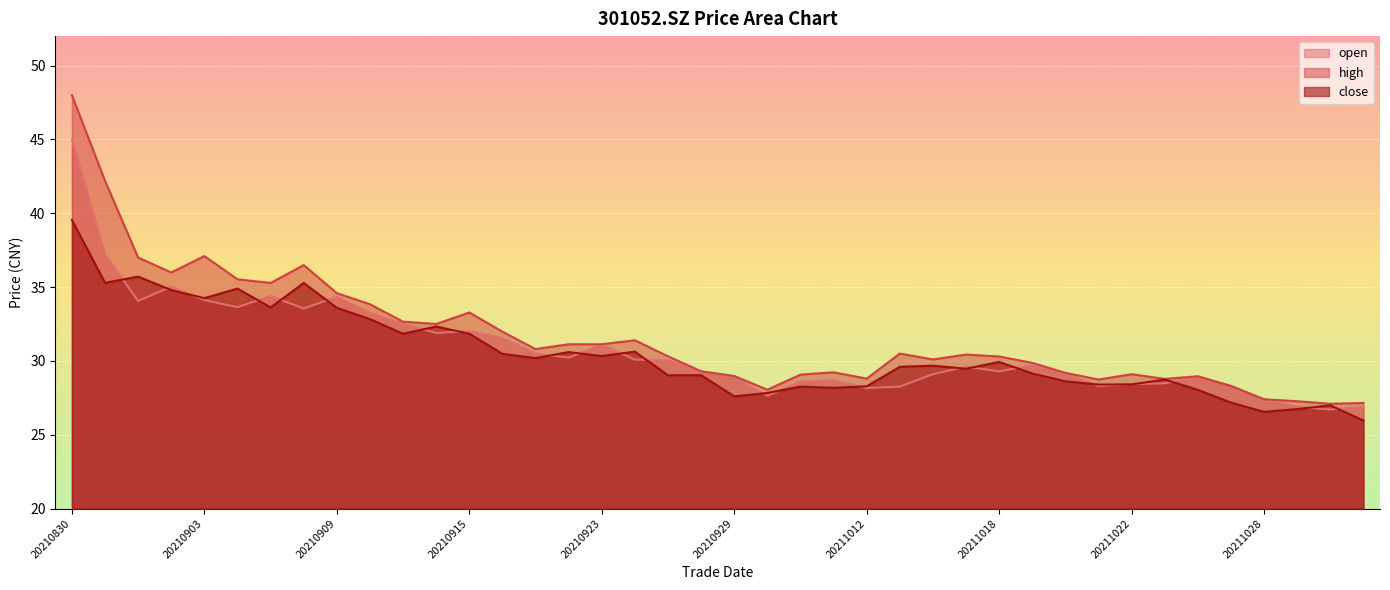

The open series shows 47.7 at 20210916. True or false?

False